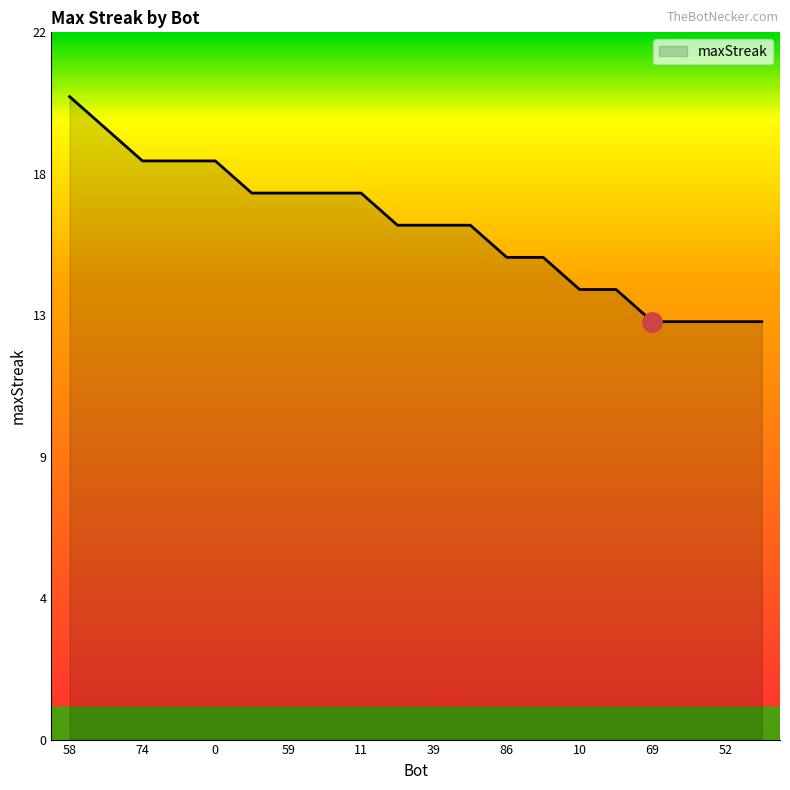

Does the chart display data point markers on the line(s)?

No